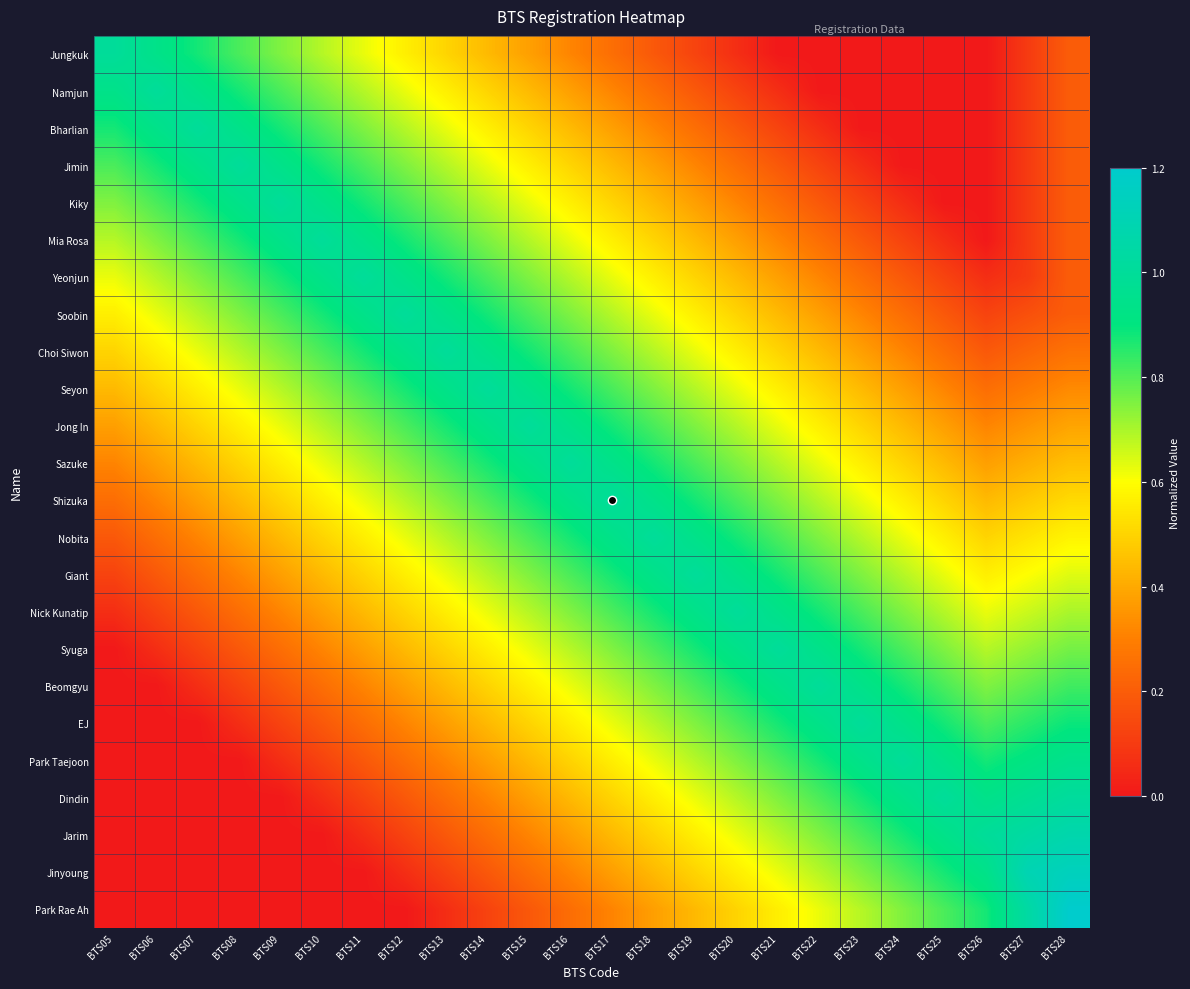

List the series in order of their peak value, highest first.

Park Rae Ah, Jinyoung, Jarim, Dindin, Jungkuk, Namjun, Bharlian, Jimin, Kiky, Mia Rosa, Yeonjun, Soobin, Choi Siwon, Seyon, Jong In, Sazuke, Shizuka, Nobita, Giant, Nick Kunatip, Syuga, Beomgyu, EJ, Park Taejoon